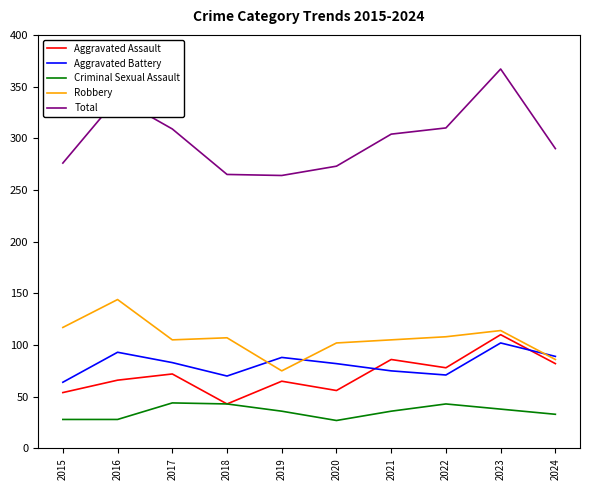

The Criminal Sexual Assault series shows 15 at 2016. True or false?

False